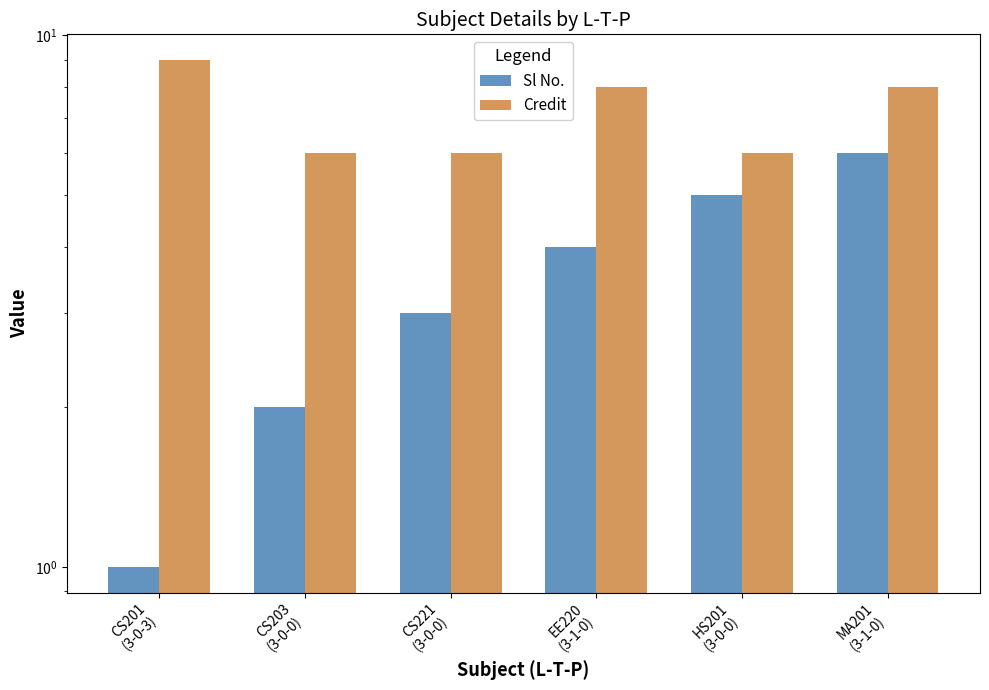

What is the spread (max minus min) of values at EE220
(3-1-0)?

4